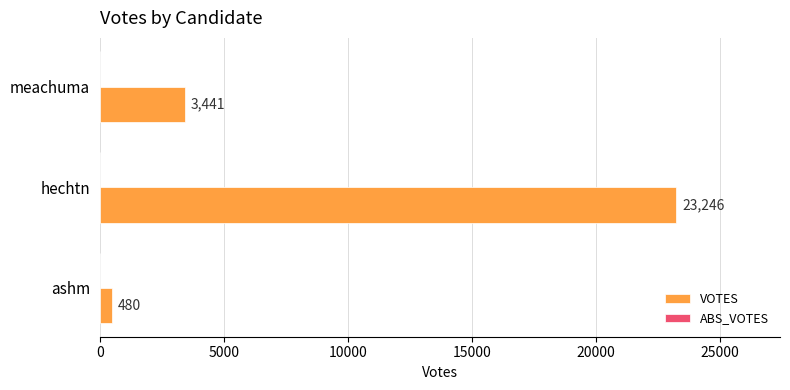

The value at hechtn is 23246. True or false?

True